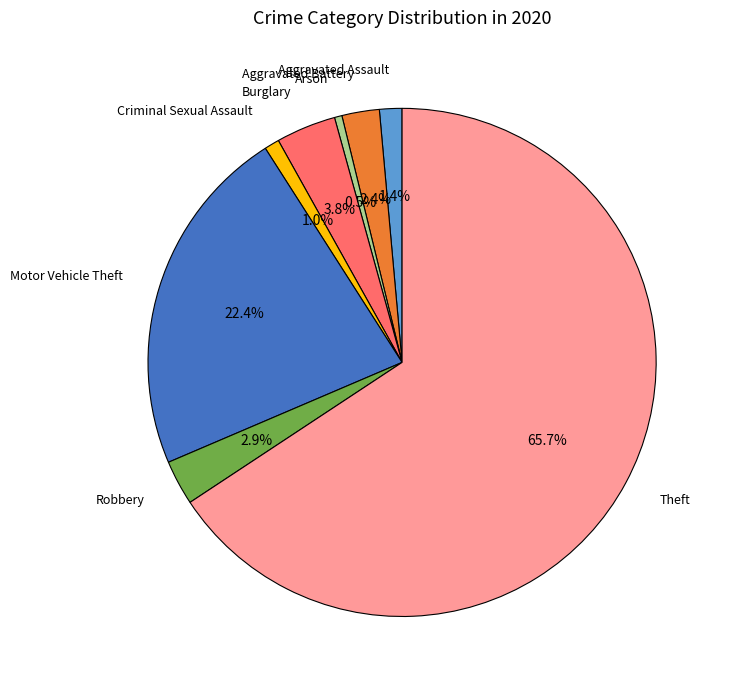

Is there a majority slice in this chart?

Yes